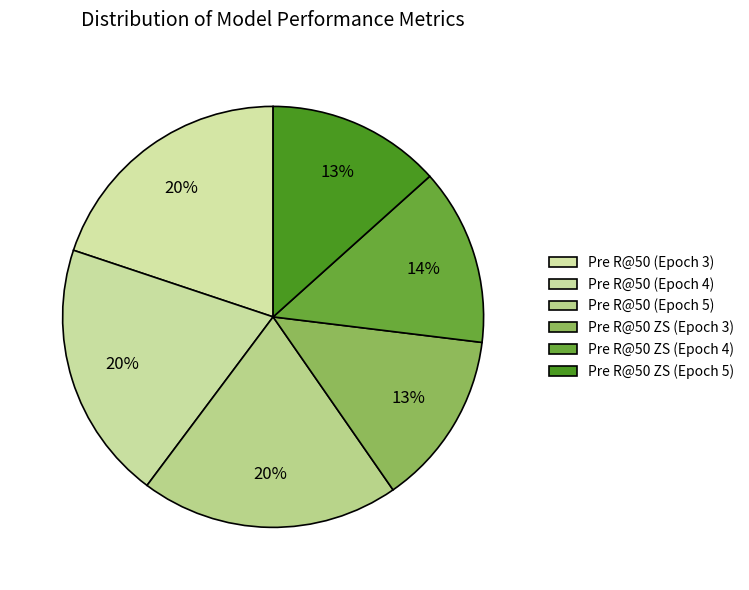

How many segments does this pie chart have?

6